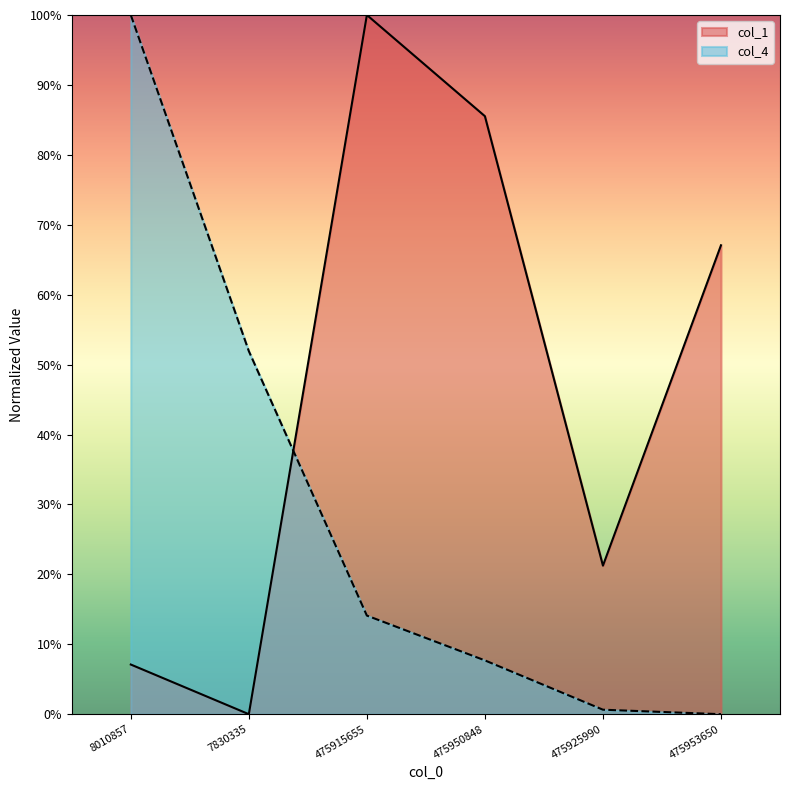

Reading left to right, what are all the values shown in this chart?

col_1: 8010857=0.1	7830335=0.0	475915655=1.0	475950848=0.9	475925990=0.2	475953650=0.7
col_4: 8010857=1.0	7830335=0.5	475915655=0.1	475950848=0.1	475925990=0.0	475953650=0.0